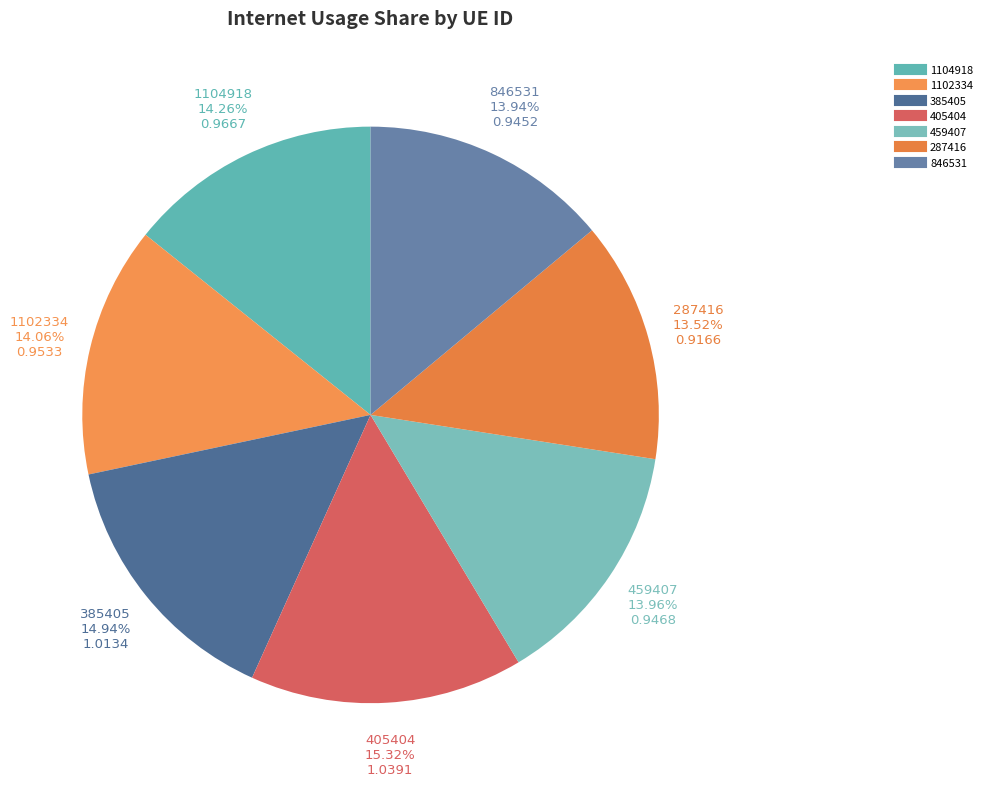

Do 1102334 and 459407 together represent more than half of the pie?

No